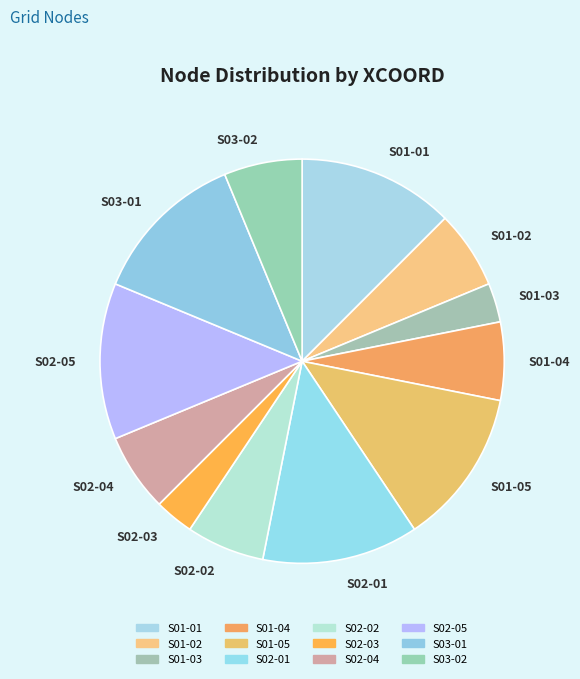

Is the sum of S01-01 and S03-01 greater than half?

No